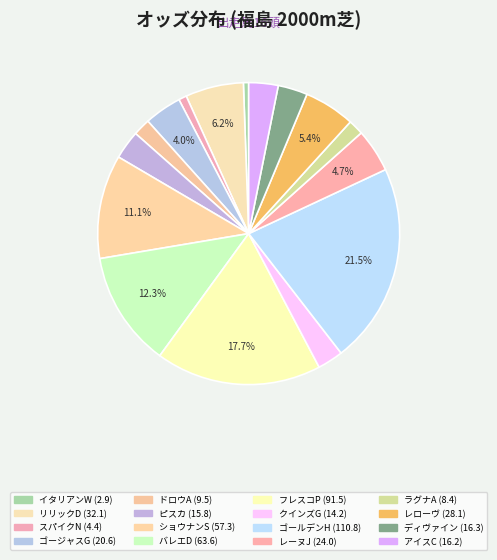

How many slices are in this pie chart?

16